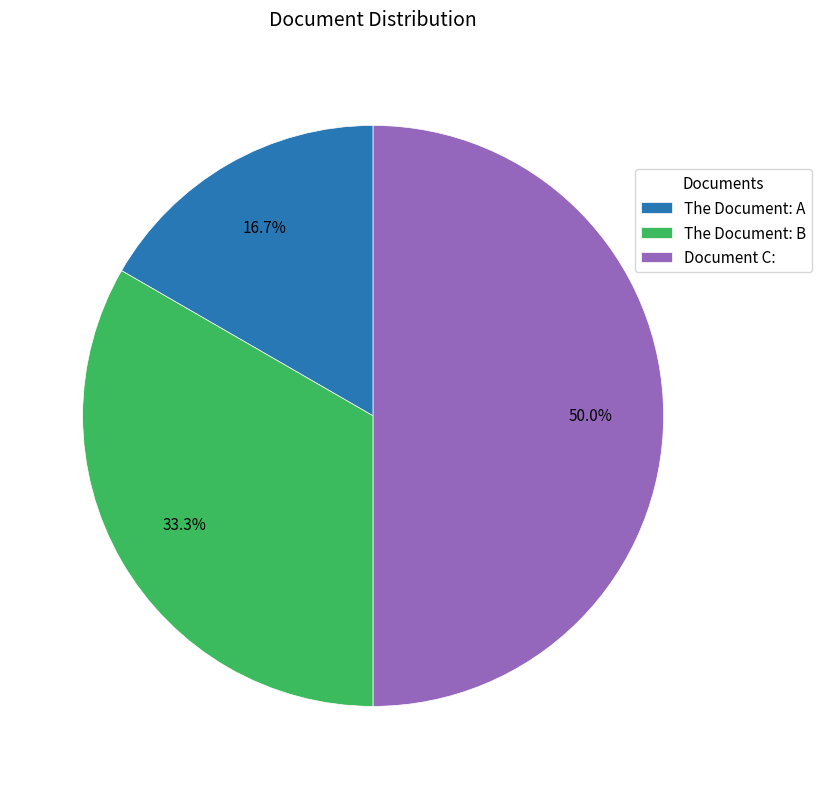

Is The Document: A the majority of the pie?

No